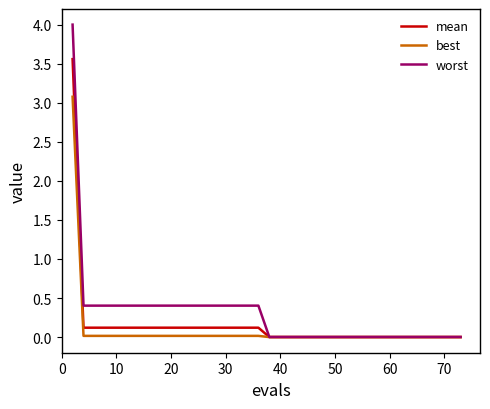

What are all the series names shown in the legend?

mean, best, worst